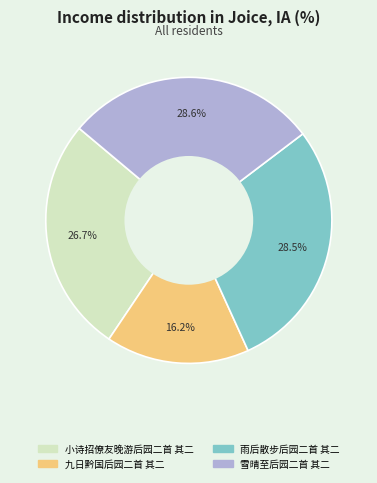

To the nearest percent, what is the difference between the 九日黔国后园二首 其二 and 雨后散步后园二首 其二 slice percentages?

12%